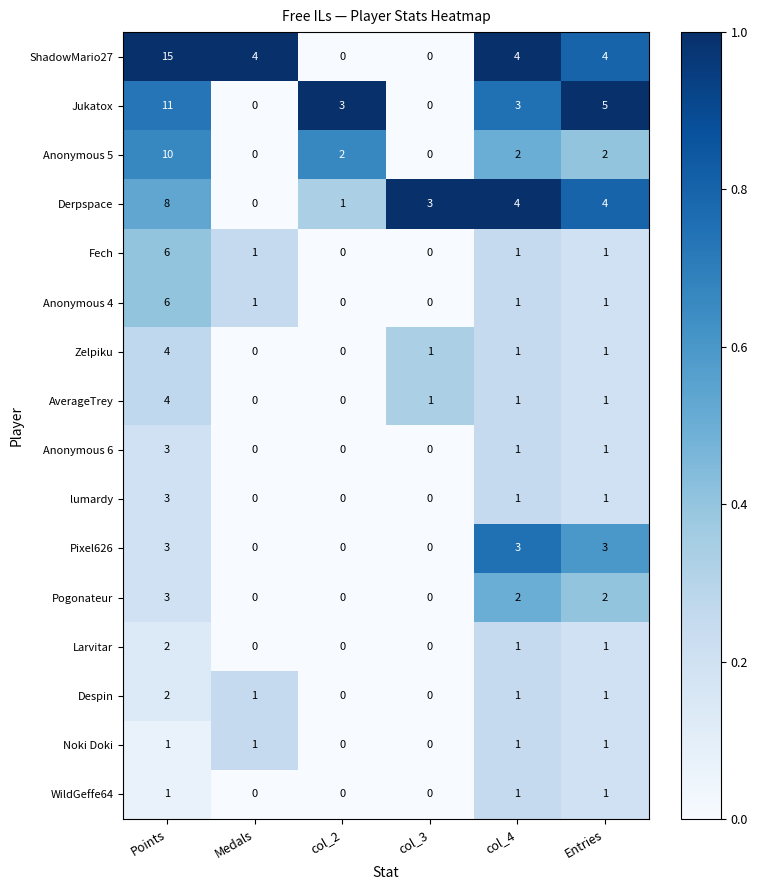

What is the total value across all series at col_3?

5